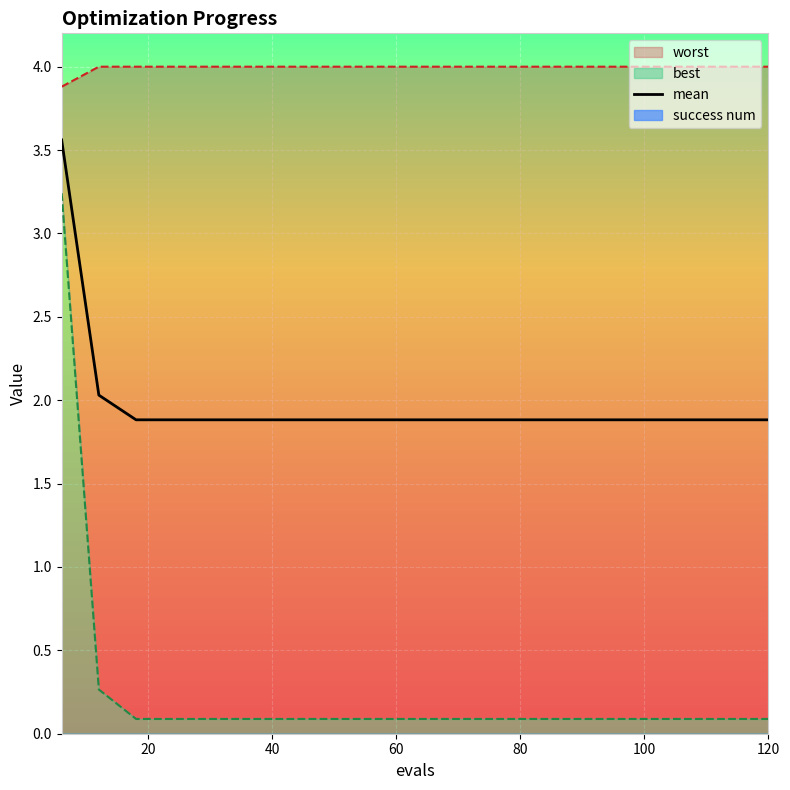

What is the value of the worst point at the 14th from the left?

4.0